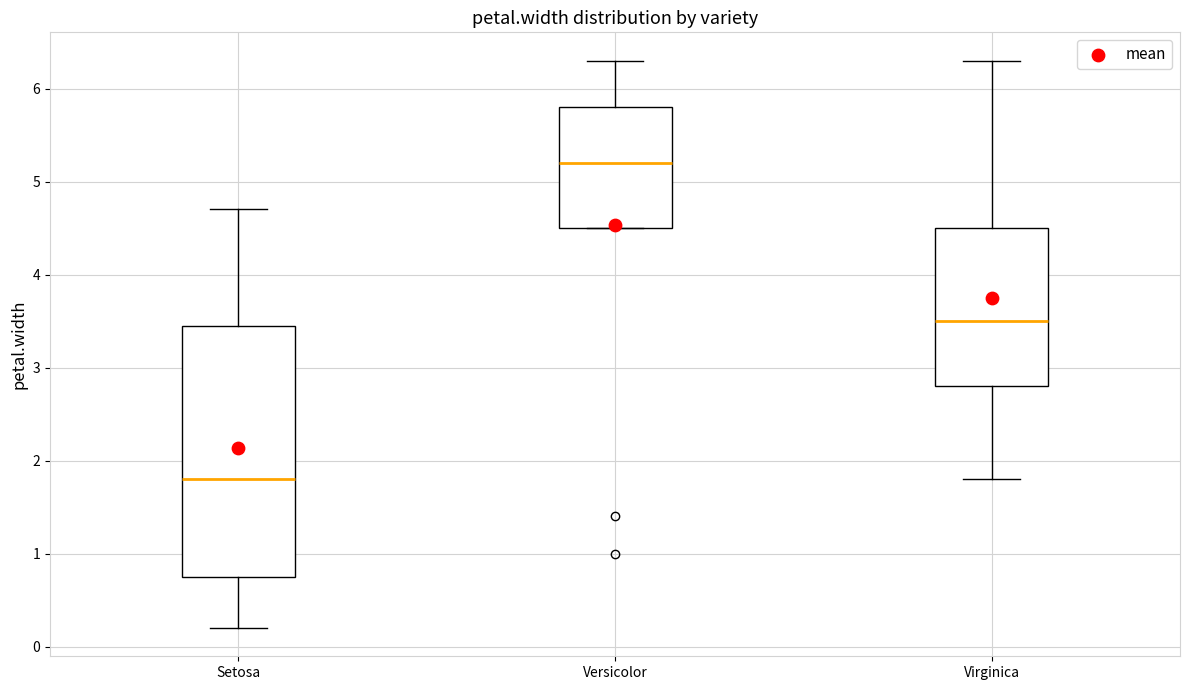

Which box has the highest median line?

Versicolor